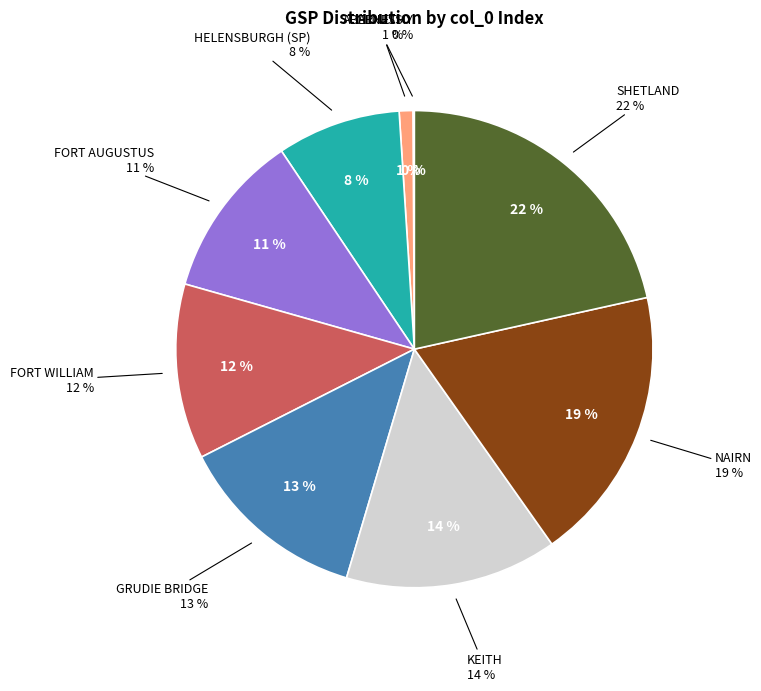

The FORT AUGUSTUS slice represents 6% of the pie. True or false?

False